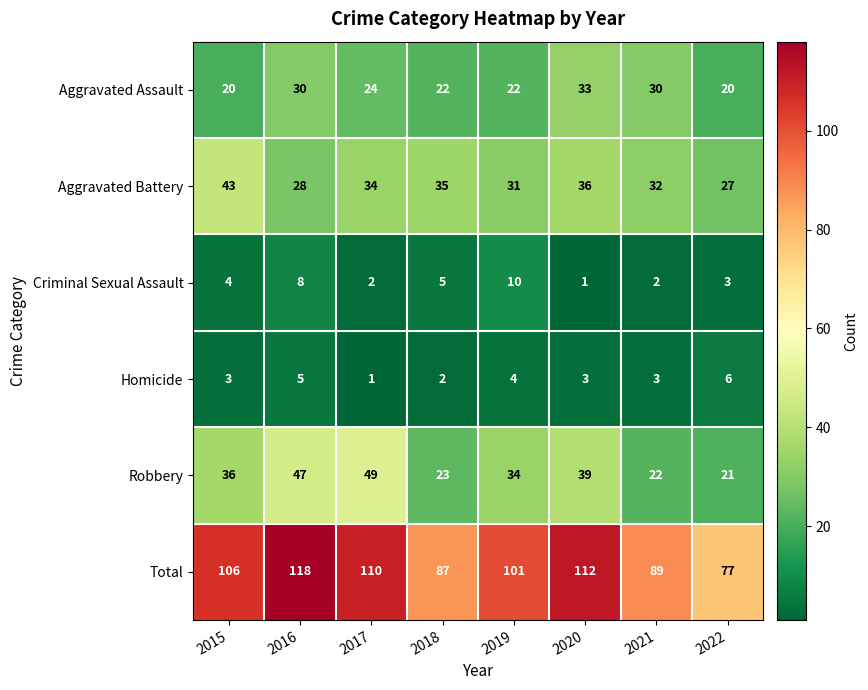

The Aggravated Battery series shows 43 at 2021. True or false?

False